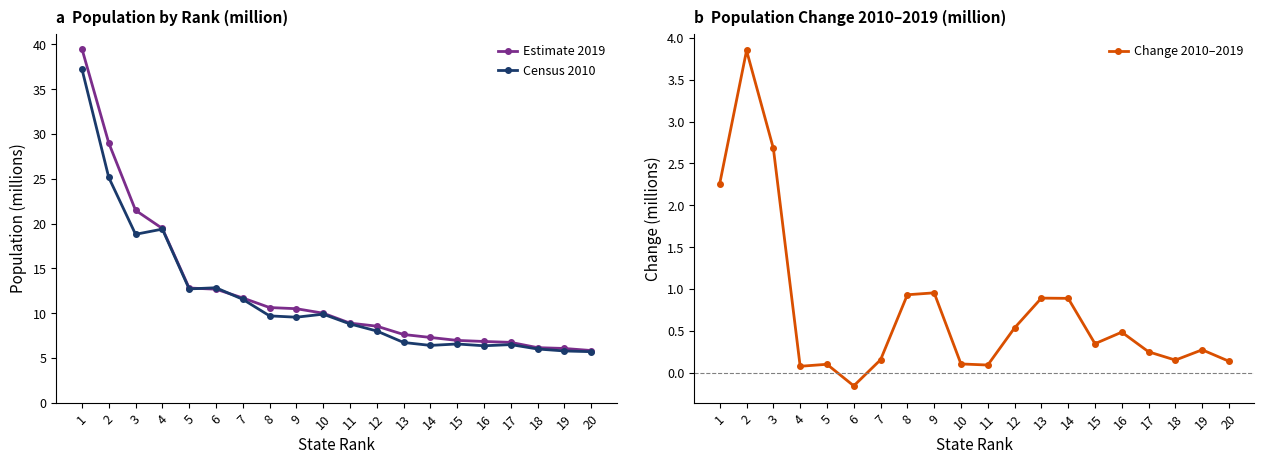

Read the Estimate 2019 value at 3.

21.5